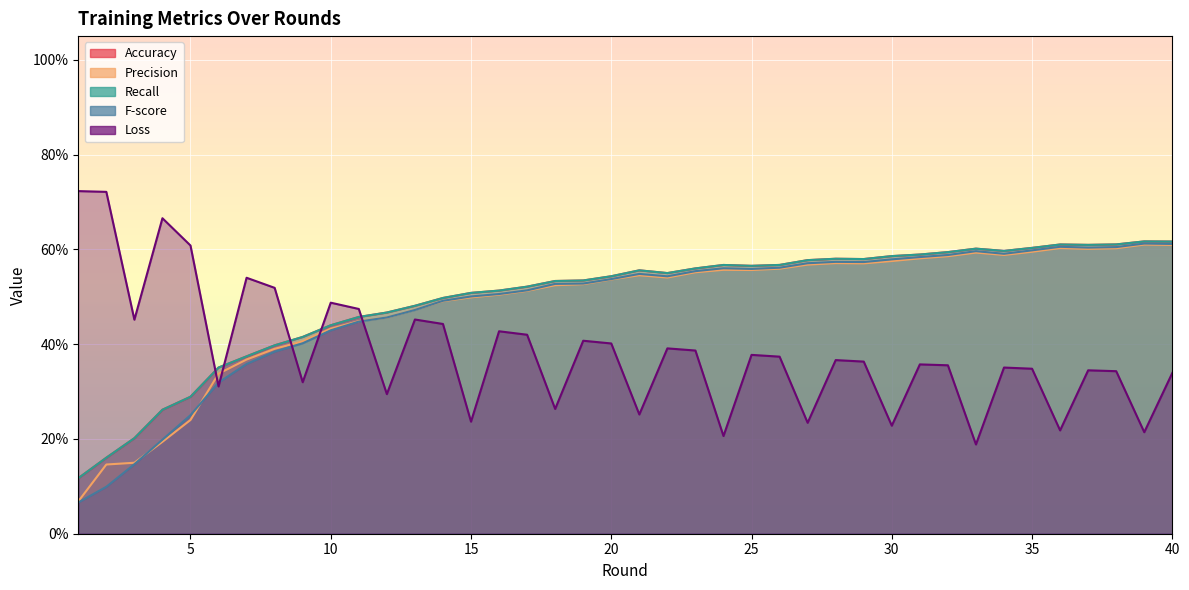

What is the sum of all Loss values?

15.4